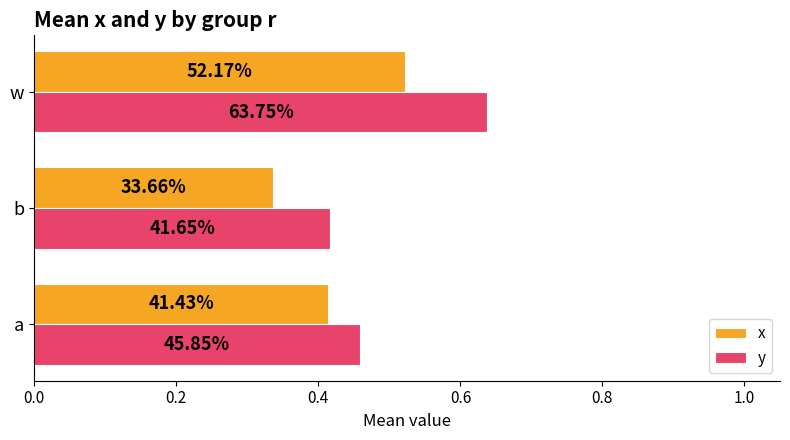

What is the average value of the y series?

0.5